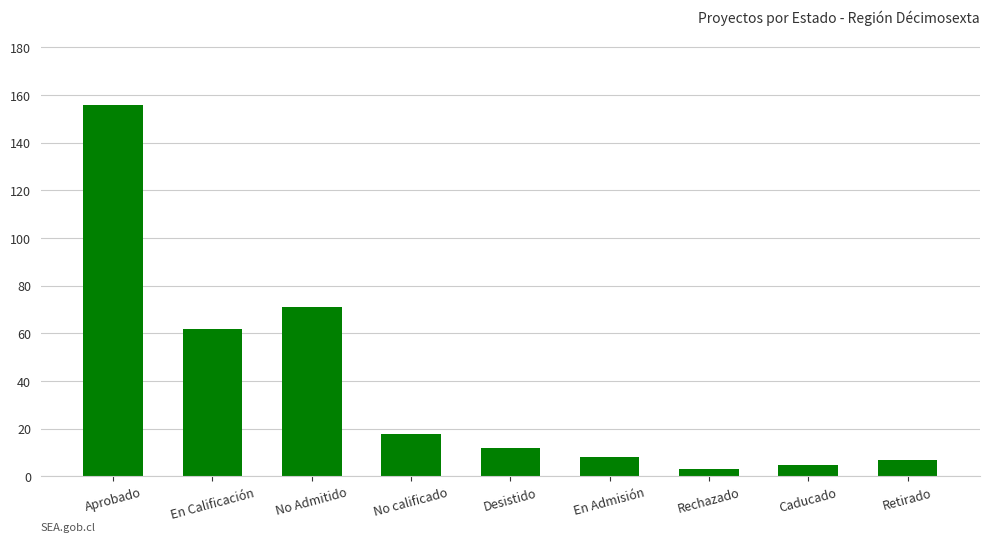

What position from the right is No Admitido?

7